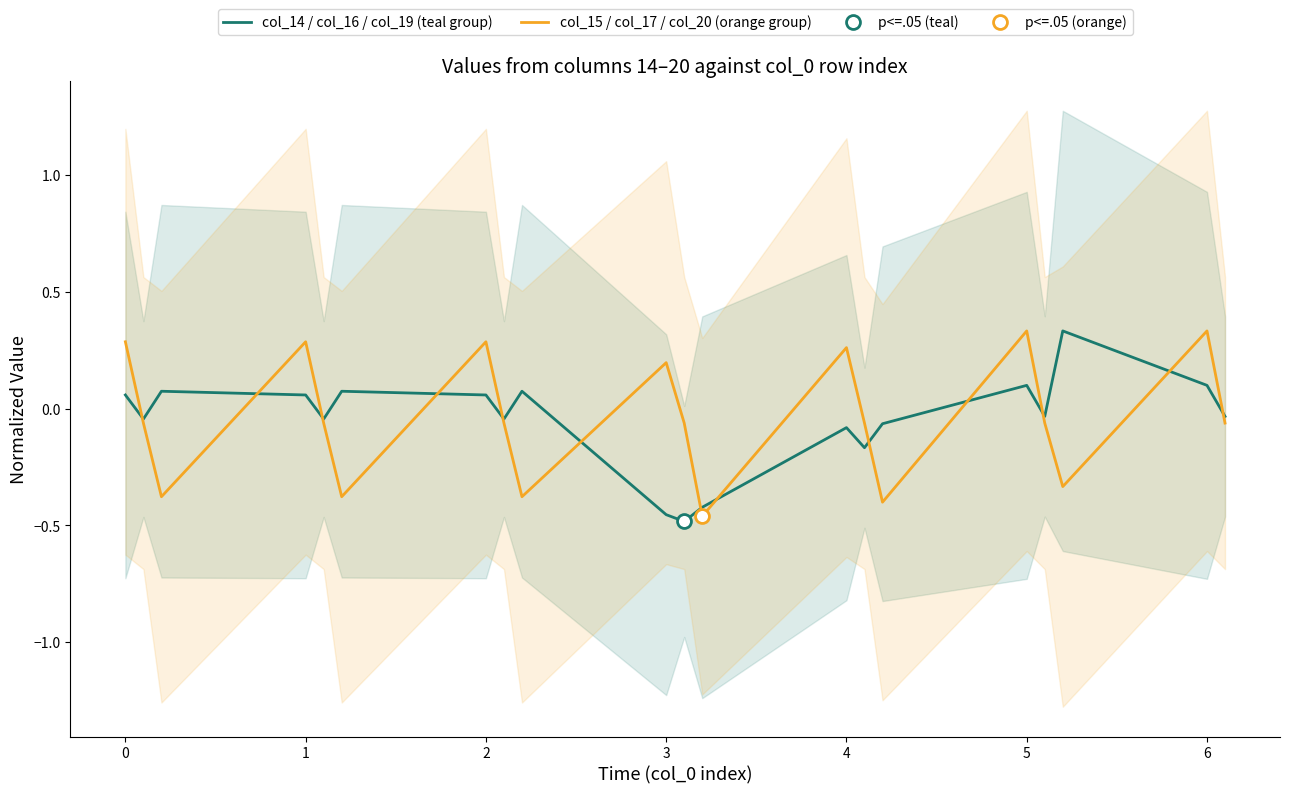

The value of col_15 / col_17 / col_20 (orange group) at 3 is 0.1. True or false?

False